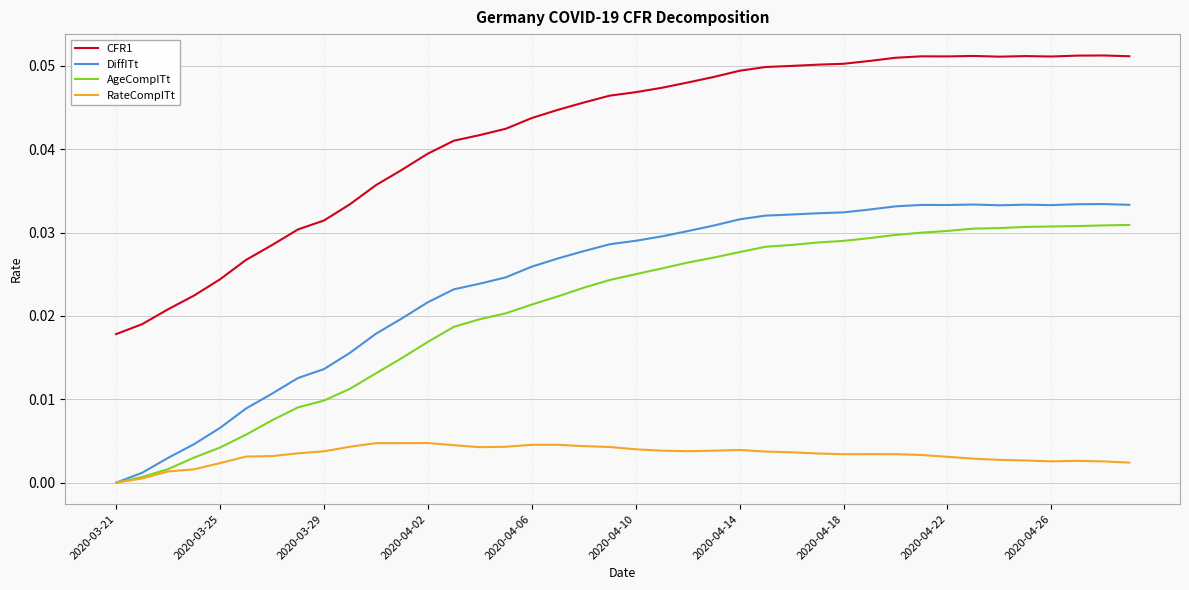

True or false: DiffITt and CFR1 cross at least once.

False